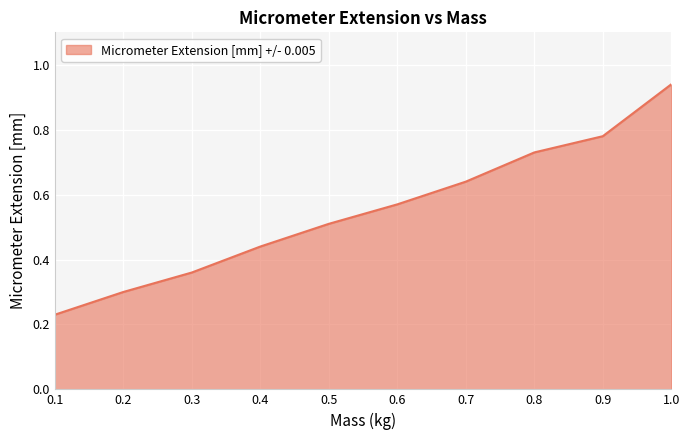

What is the change in value from 0.5 to 0.7?

+0.1